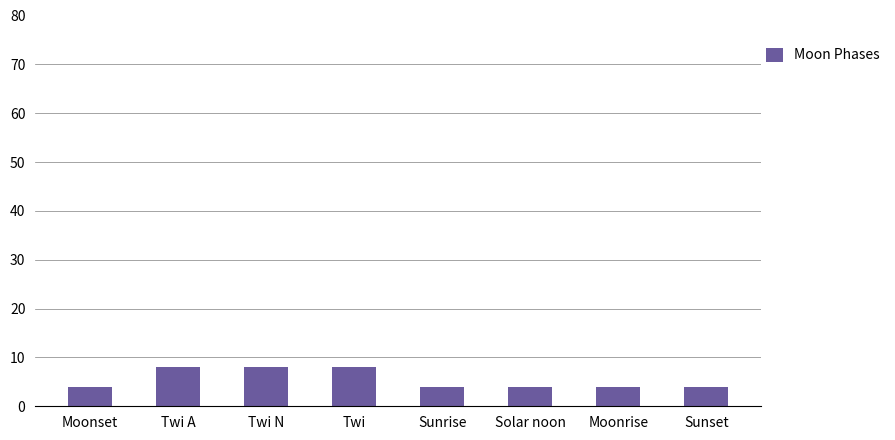

What is the greatest value displayed?

8